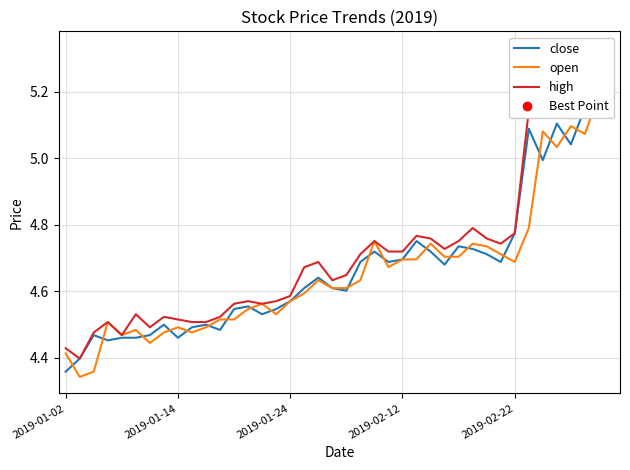

What is the lowest value of the open series?

4.3